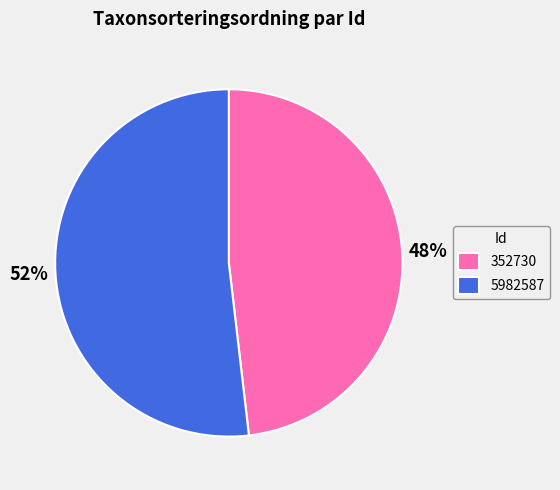

Which slice represents more than half of the pie?

5982587